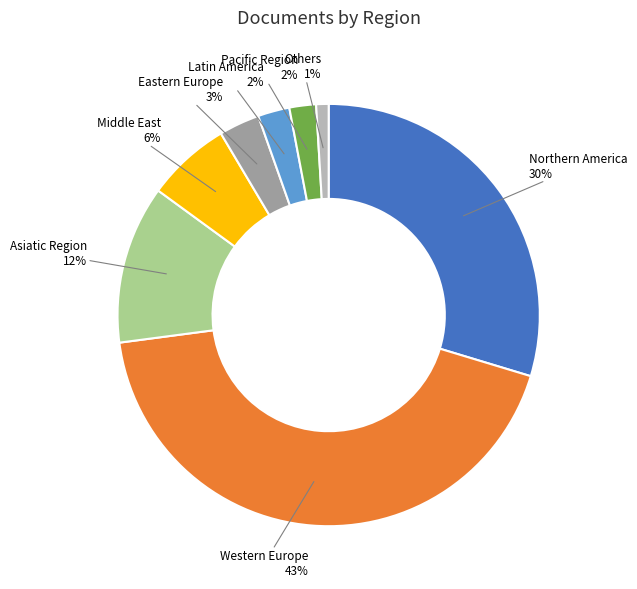

To the nearest percent, what is the difference between the largest and smallest slice percentages?

42%